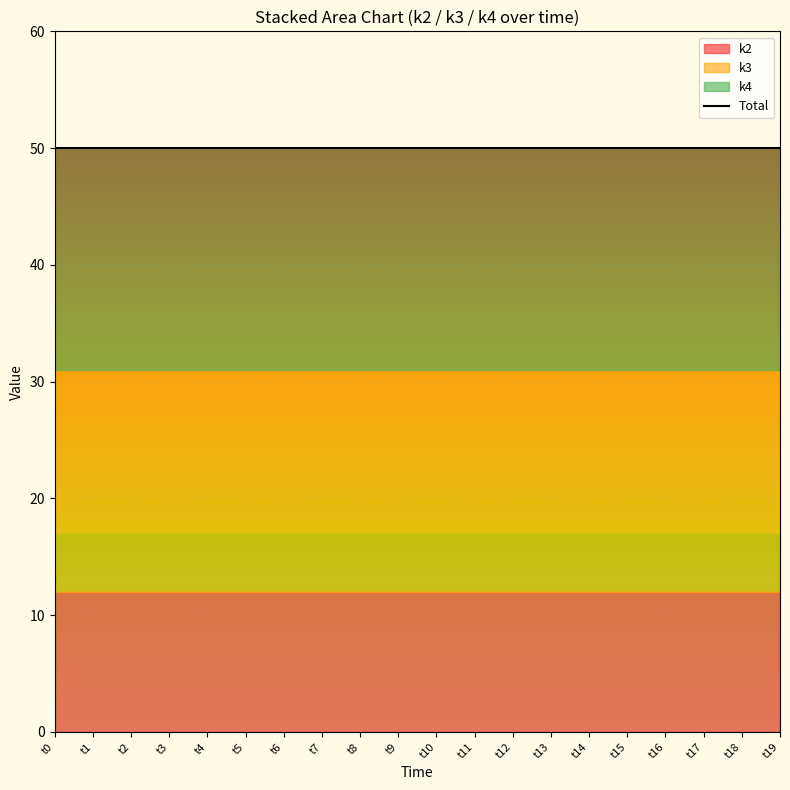

The value of k2 at t7 is 12. True or false?

True